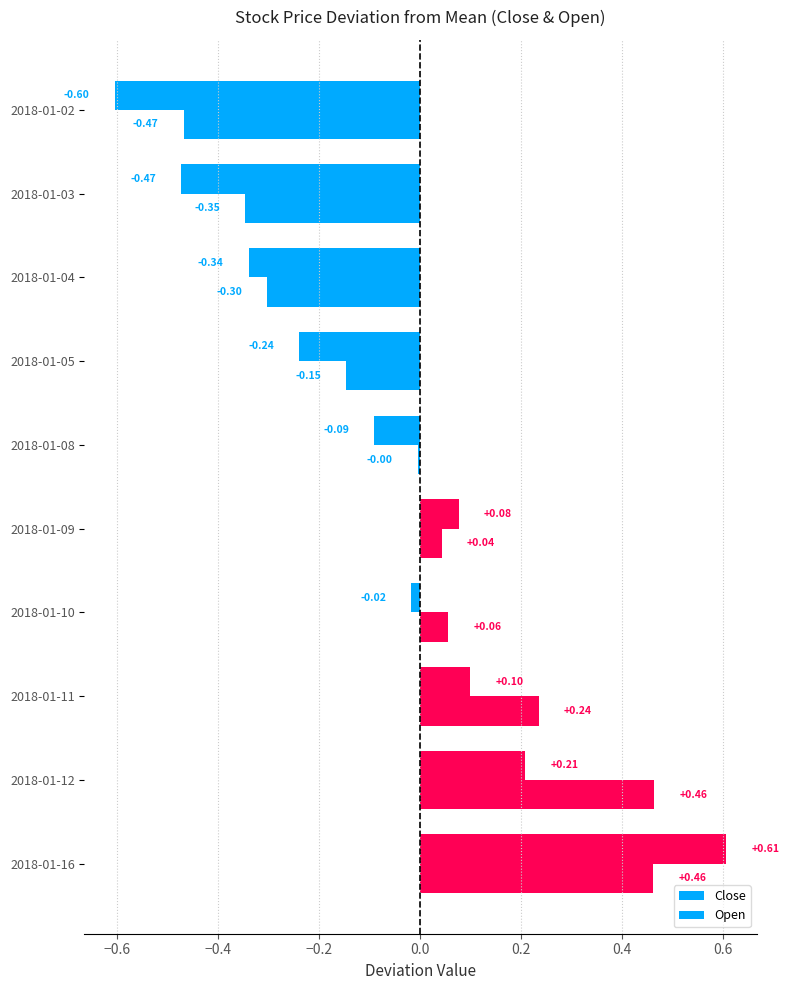

Count the number of categories in the chart.

10